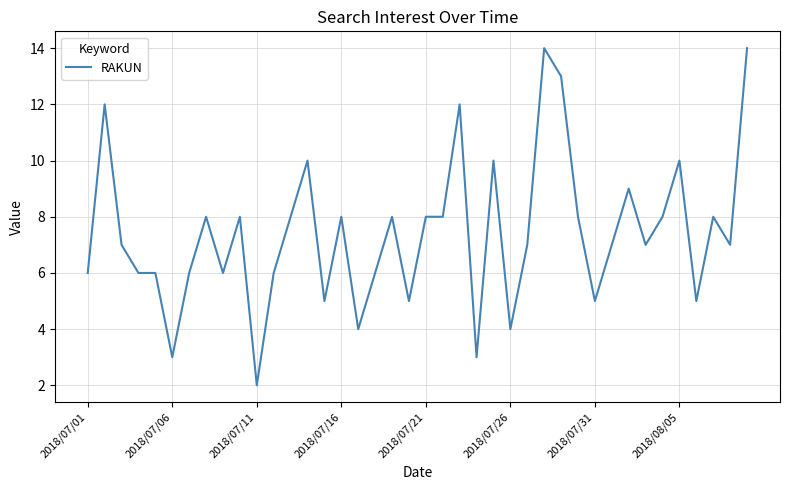

What is the greatest value displayed?

14